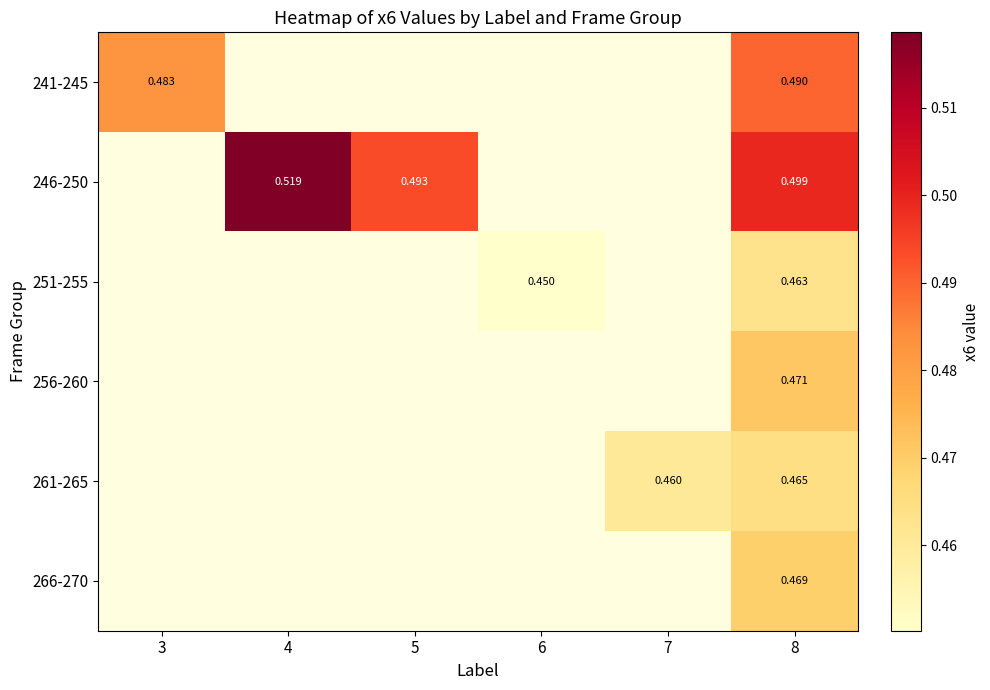

Count the number of categories in the chart.

6